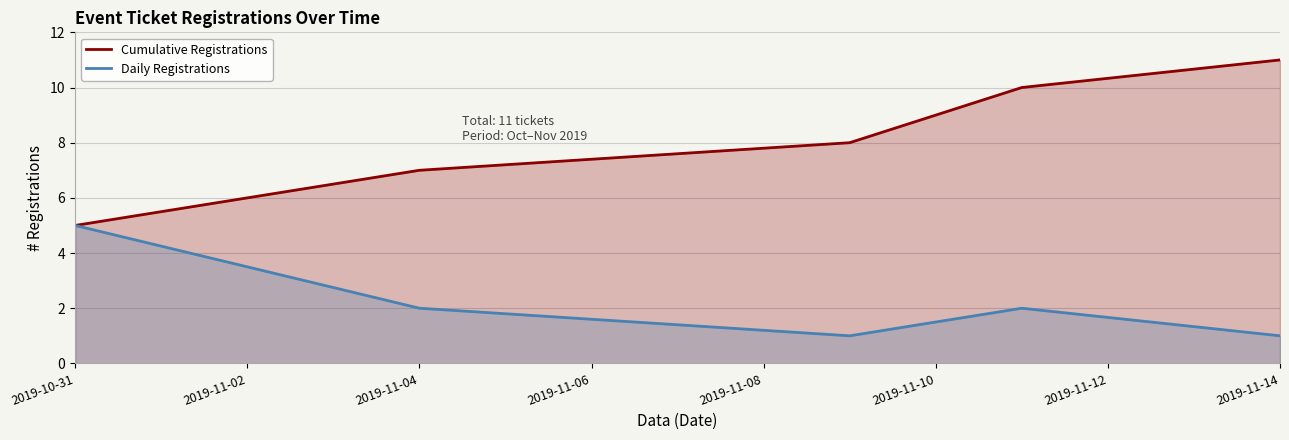

What is the difference between the second highest and minimum values in the Daily Registrations series?

1